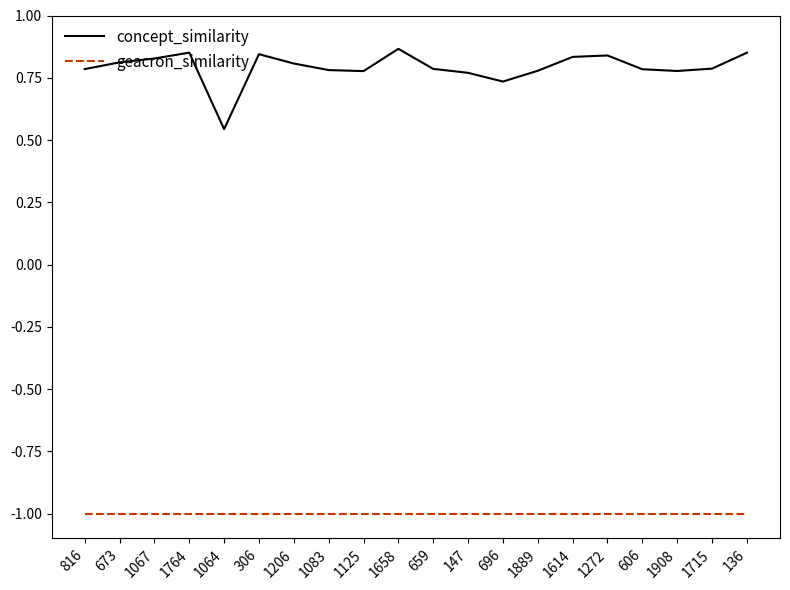

How many lines are shown in the chart?

2